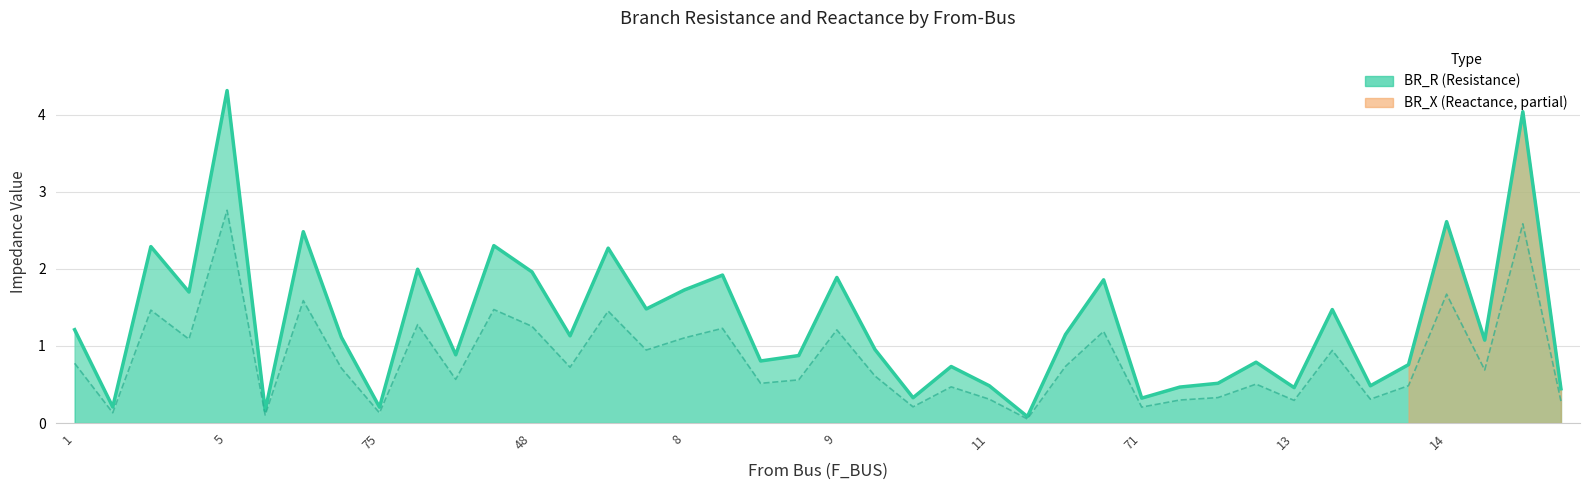

True or false: BR_R has a value of 0.5 at 61.

True